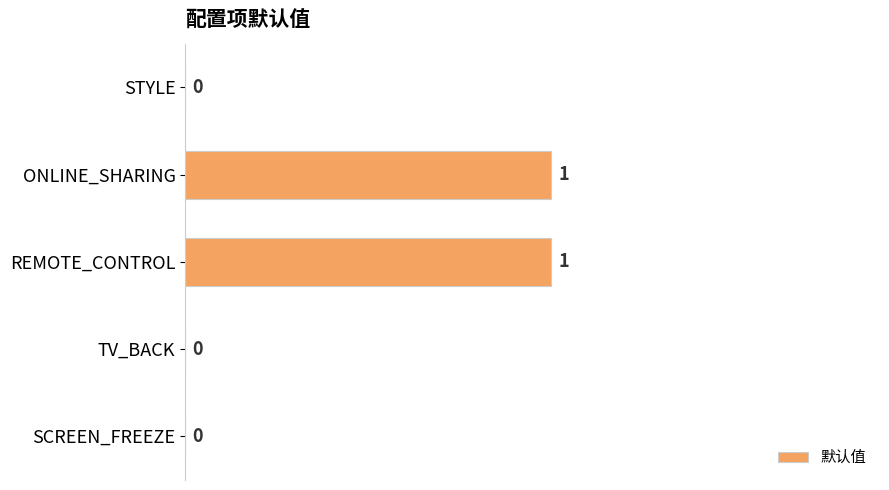

Reading bottom to top, transcribe all the data shown in this chart.

SCREEN_FREEZE=0	TV_BACK=0	REMOTE_CONTROL=1	ONLINE_SHARING=1	STYLE=0